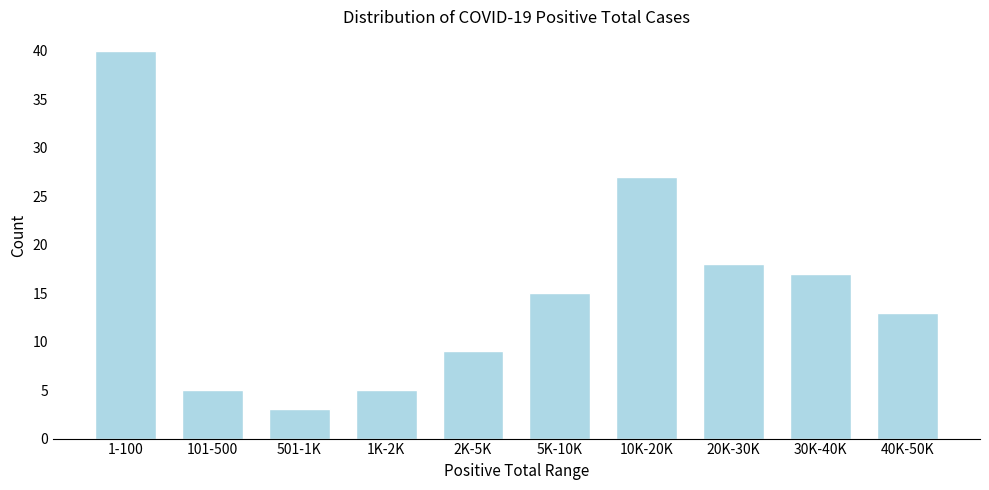

Reading right to left, extract all data points from this chart.

13	17	18	27	15	9	5	3	5	40